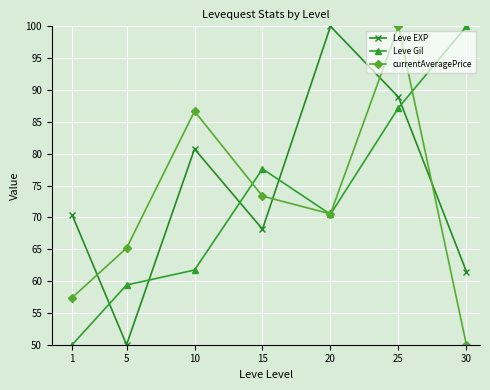

At which label is Leve EXP closest to 75?

1